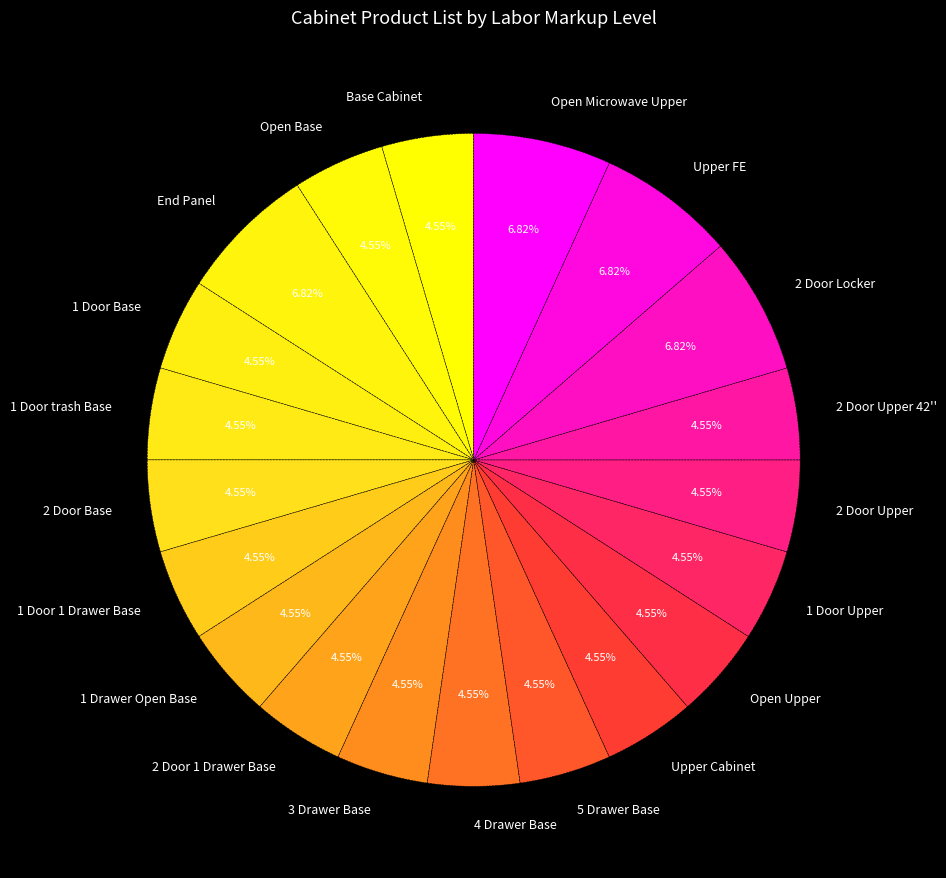

Does 2 Door Upper 42'' represent more than half of the total?

No